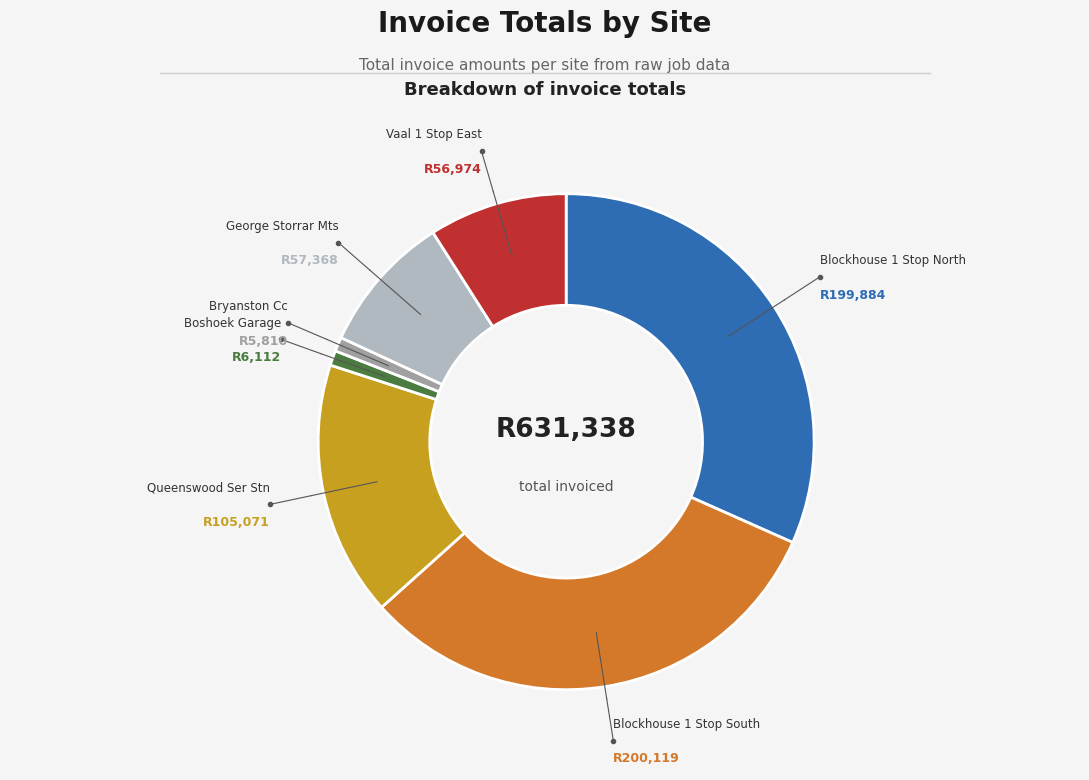

Does any single category account for the majority?

No